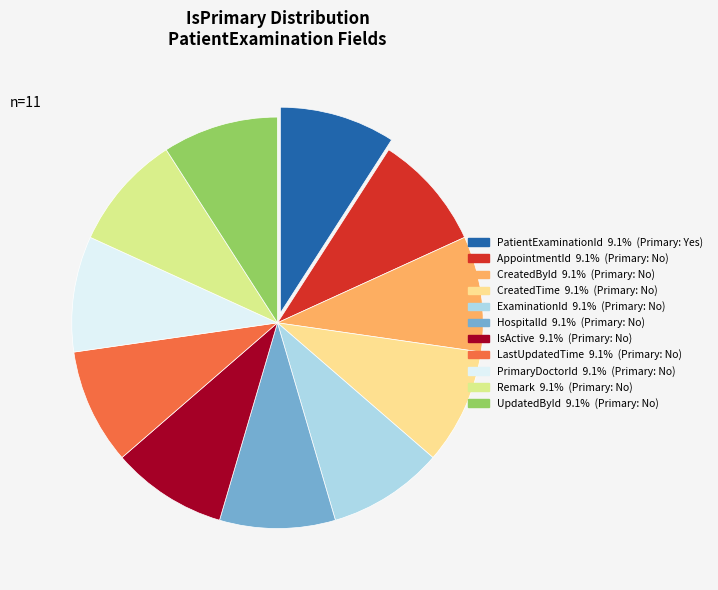

How many slices are in this pie chart?

11